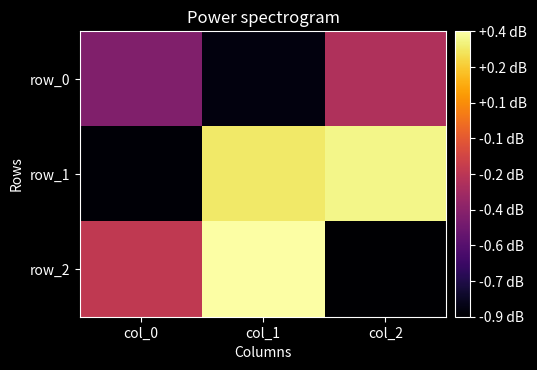

At how many categories does at least one series exceed 0?

2